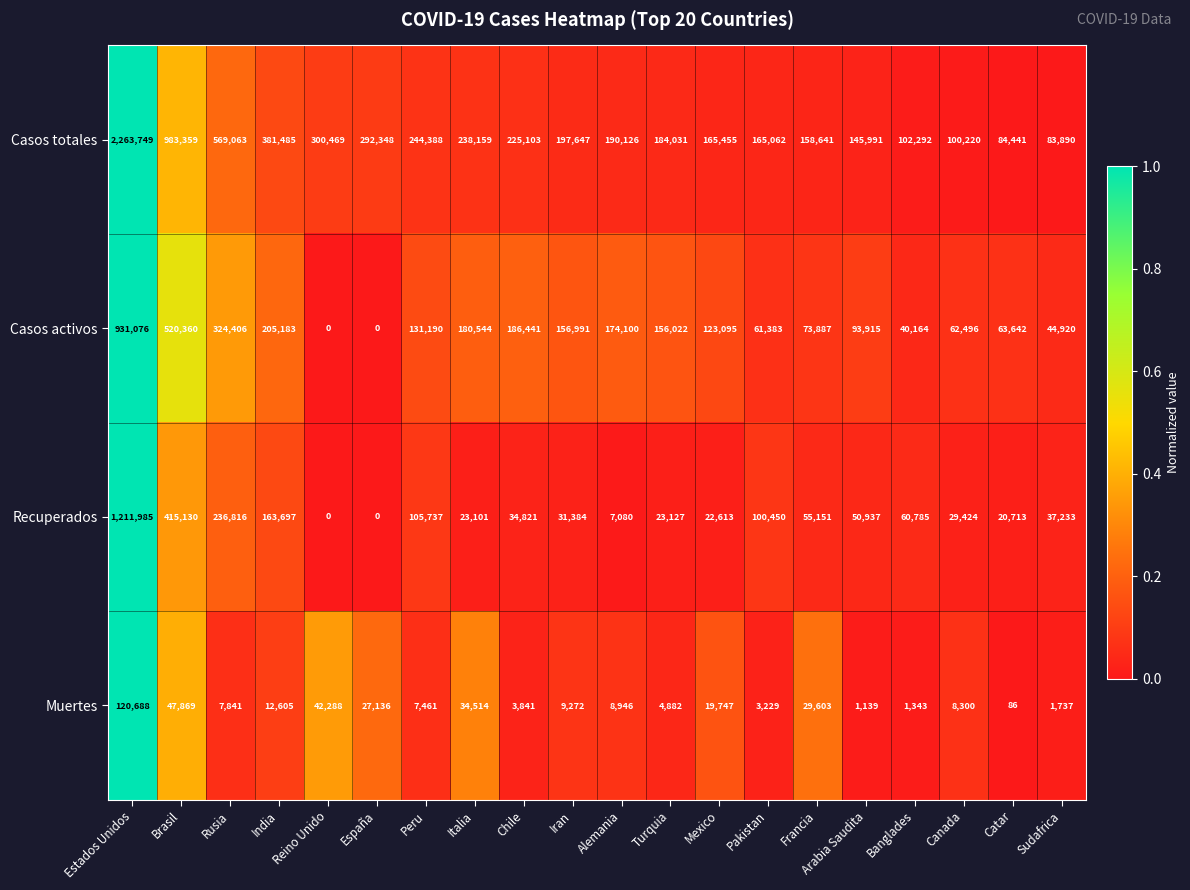

Rank the series by their maximum value, from highest to lowest.

Casos totales, Recuperados, Casos activos, Muertes